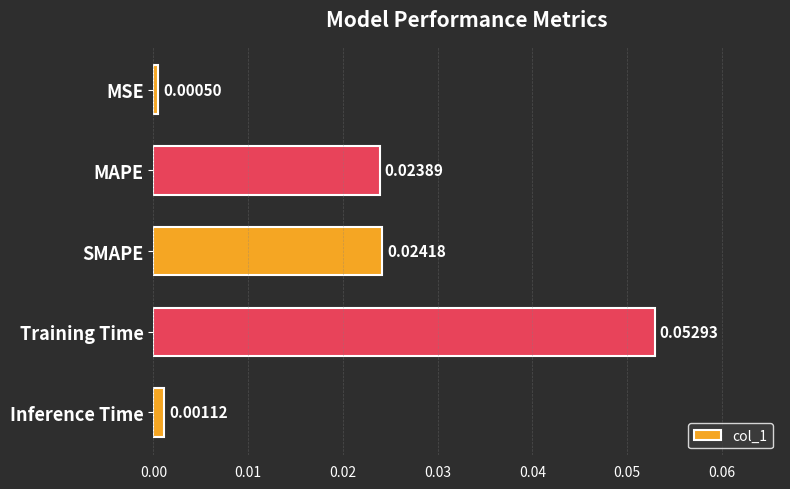

Which has a higher value, MSE or Inference Time?

Inference Time